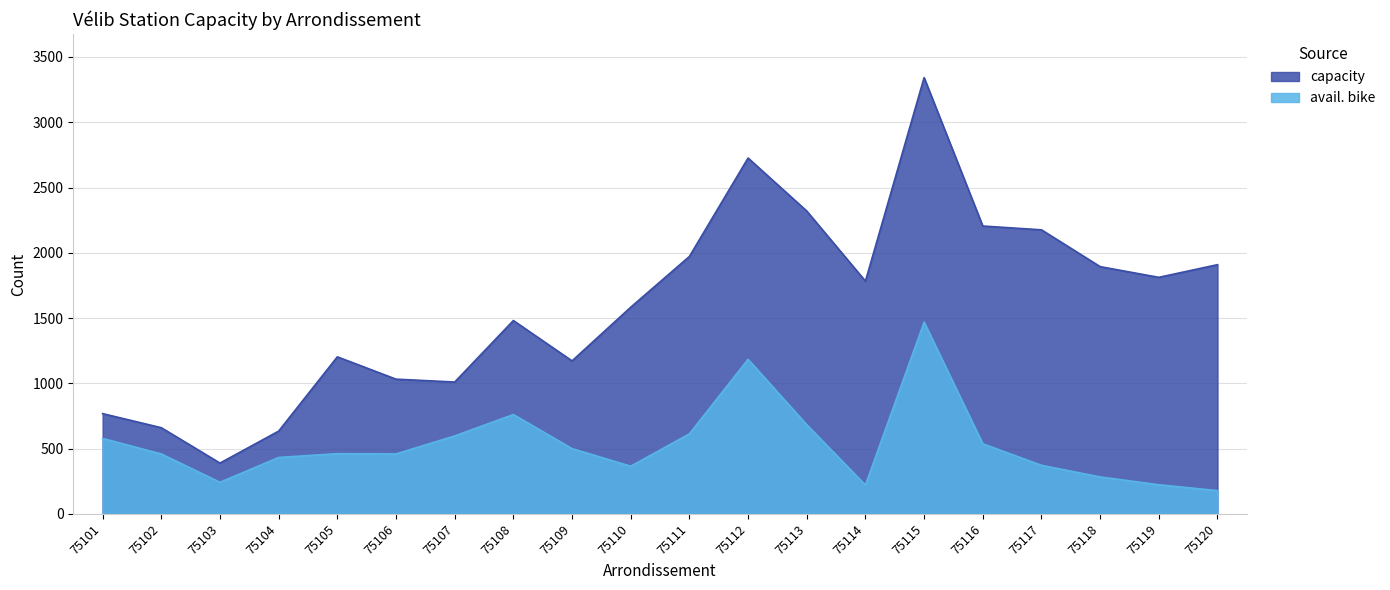

True or false: capacity and avail. bike cross at least once.

False